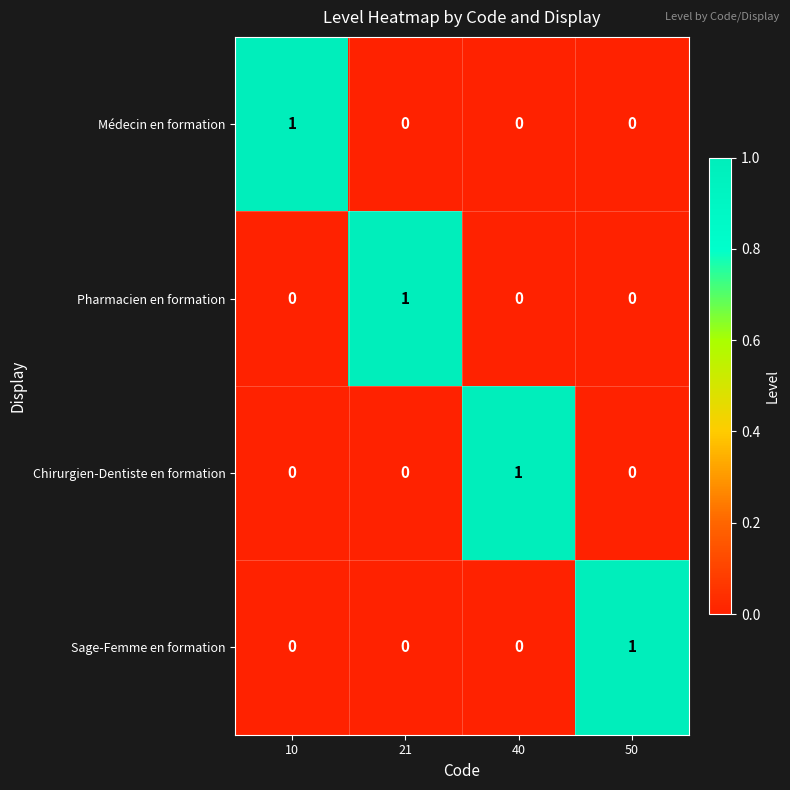

The Sage-Femme en formation series shows 1 at 21. True or false?

False